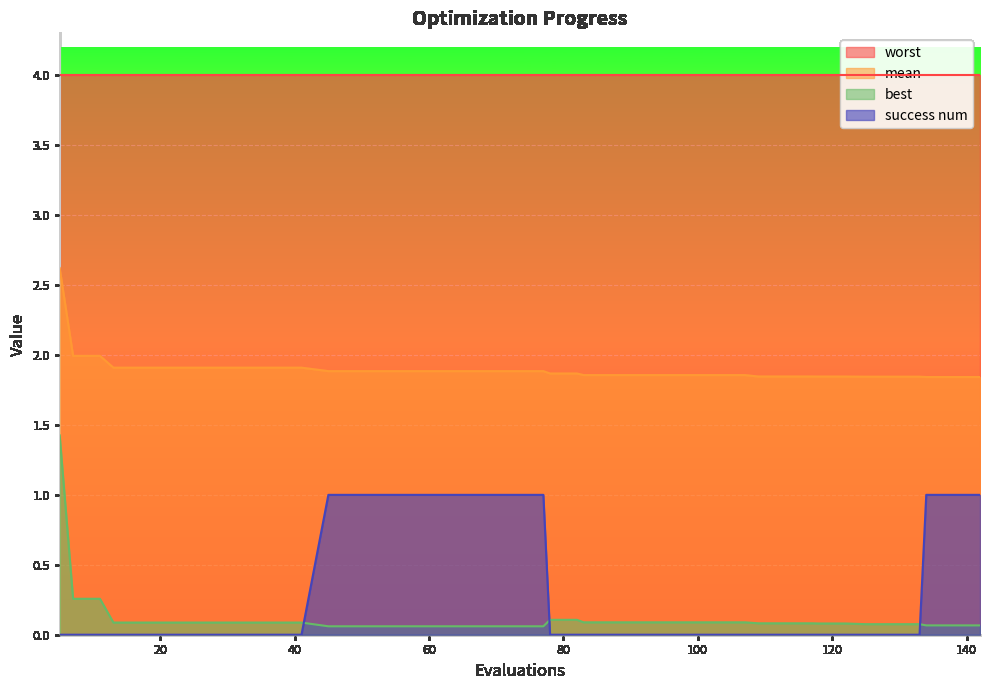

Which series has the largest range (max minus min)?

best